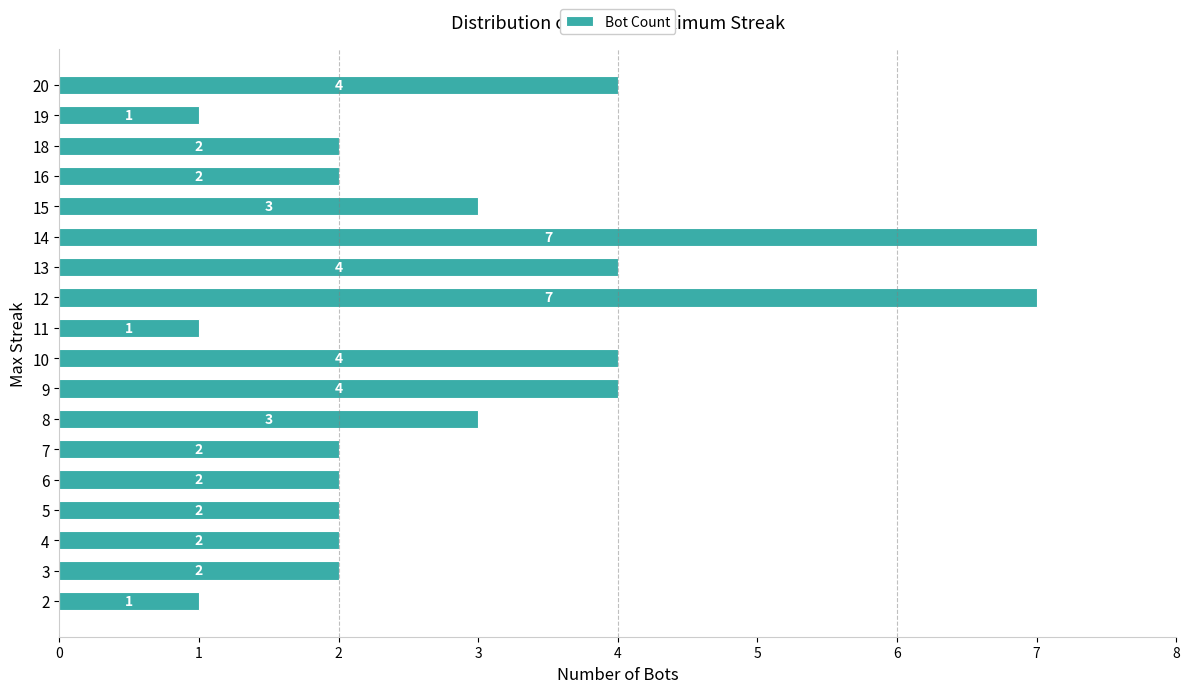

What is the greatest value displayed?

7